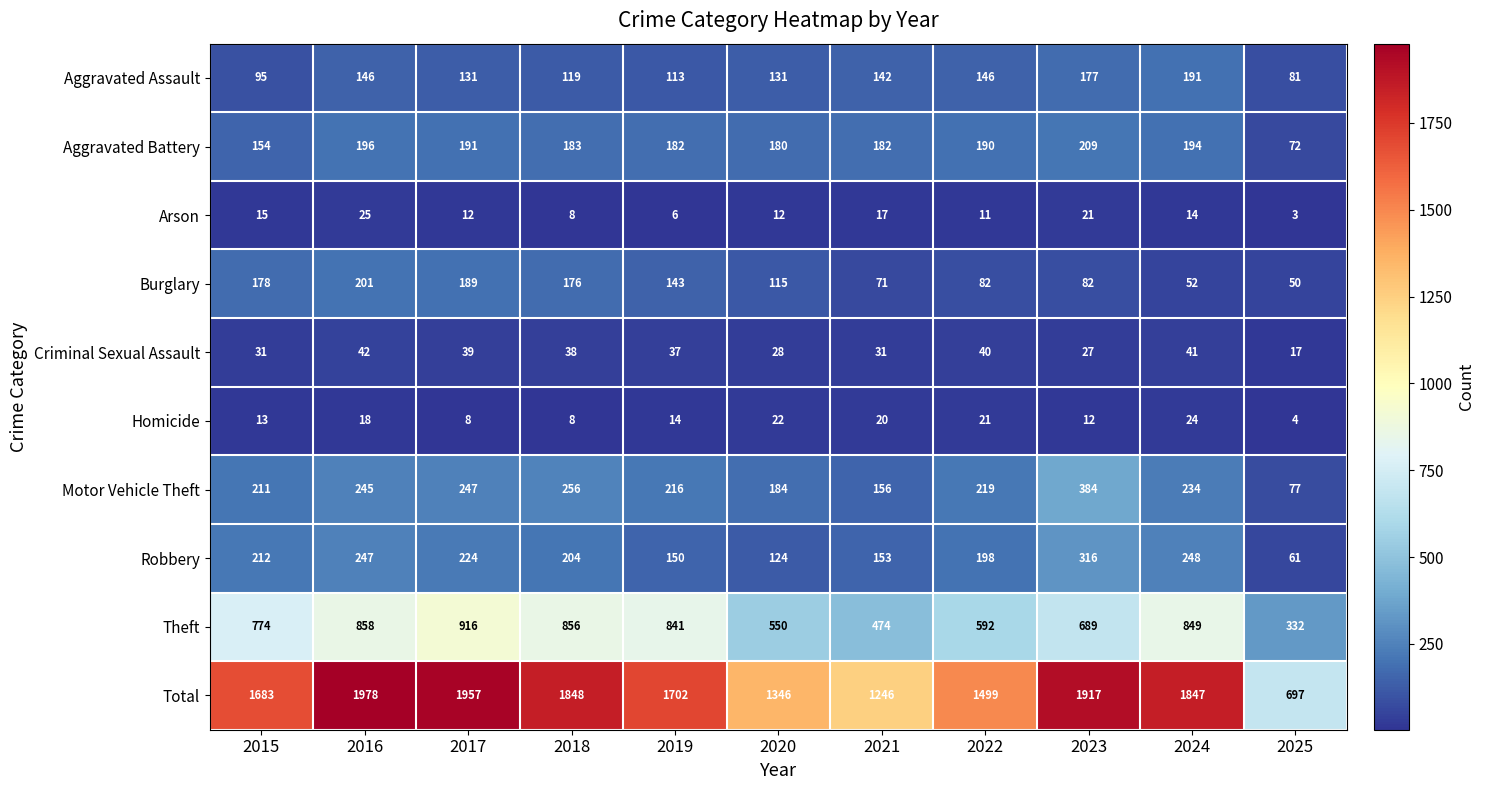

What is the total value across all series at 2015?

3366